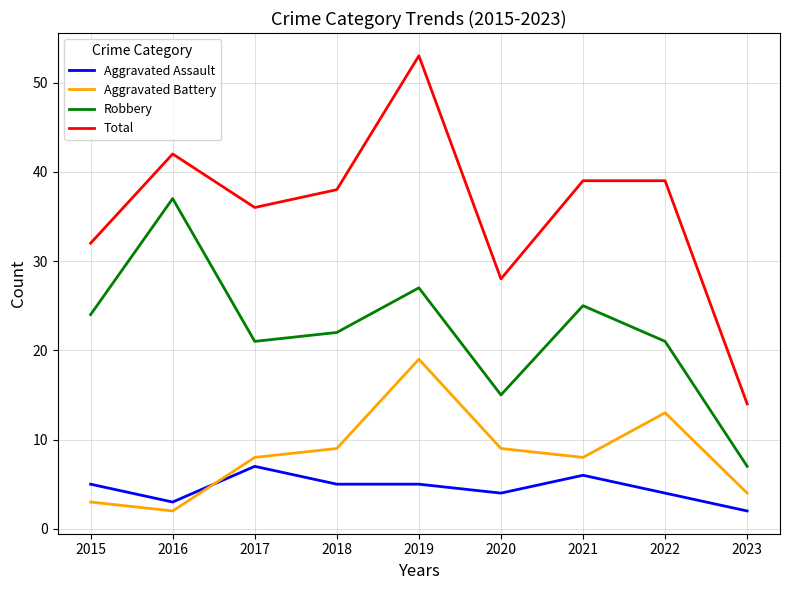

List the series in order of their peak value, lowest first.

Aggravated Assault, Aggravated Battery, Robbery, Total